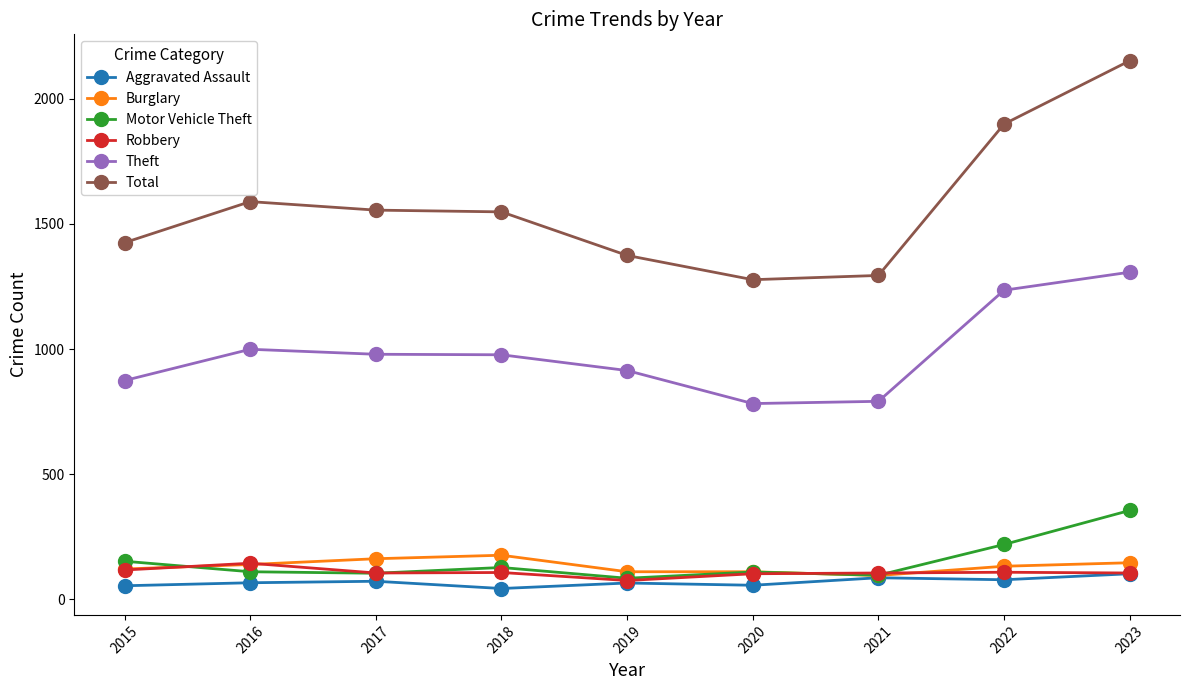

True or false: Total and Burglary cross at least once.

False